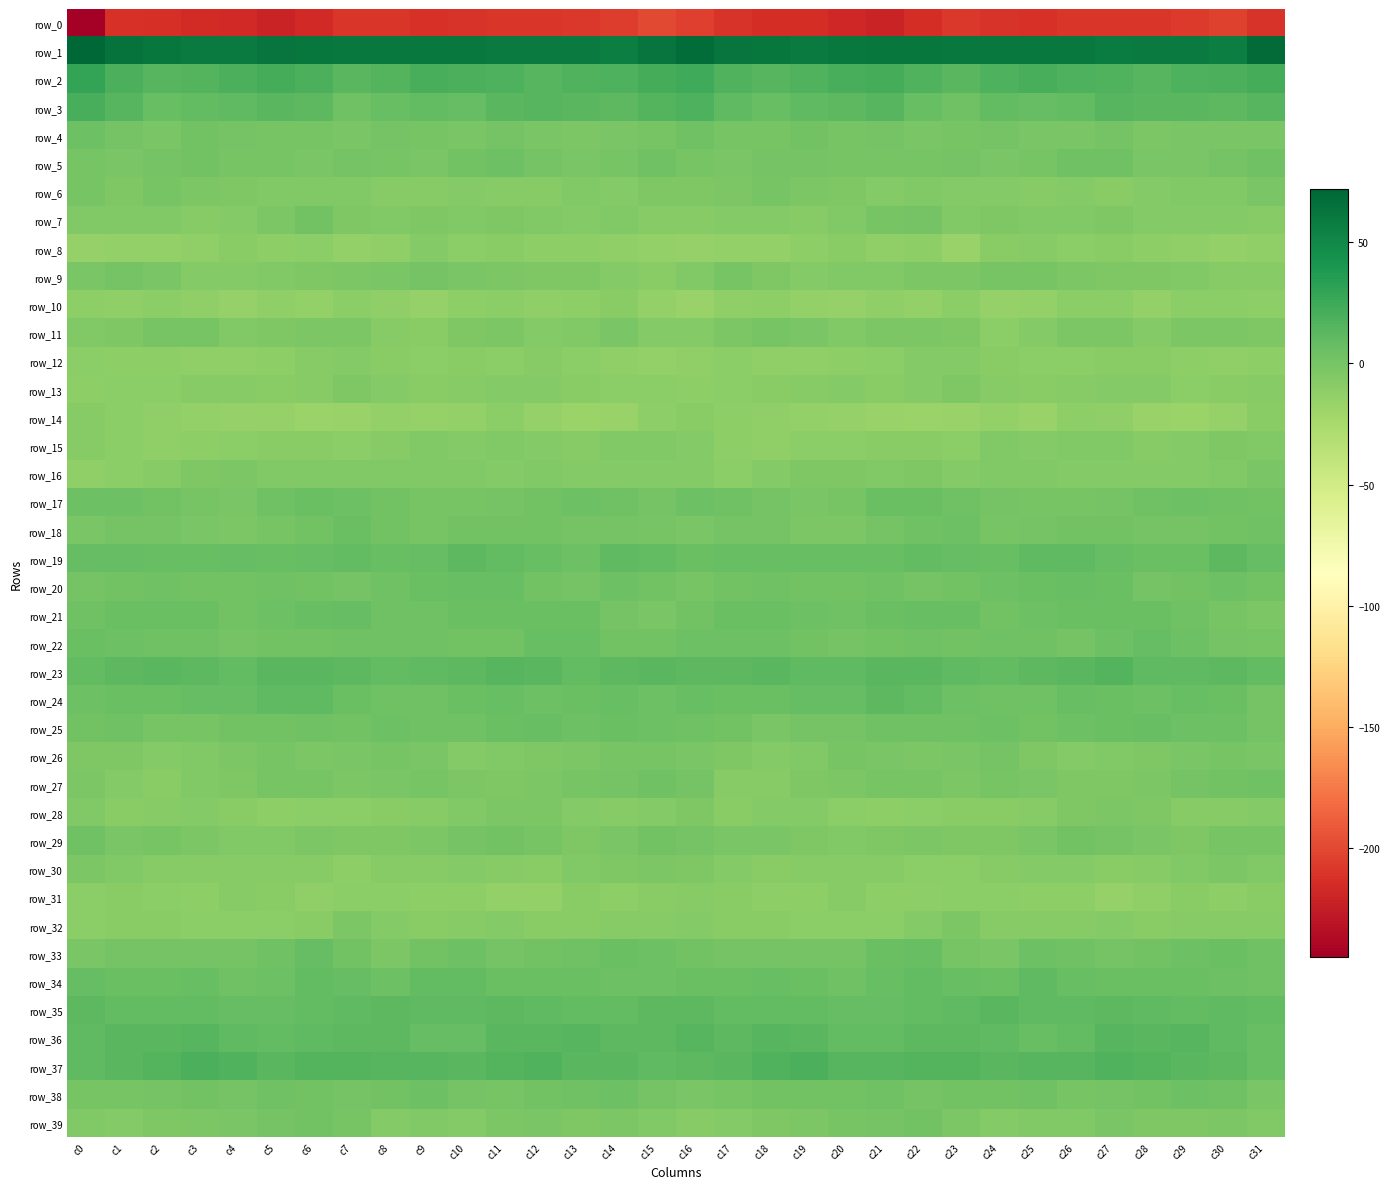

At c16, list the series in order from smallest to largest.

row_0, row_10, row_8, row_12, row_13, row_14, row_31, row_39, row_7, row_32, row_15, row_11, row_16, row_9, row_6, row_30, row_28, row_26, row_38, row_18, row_5, row_20, row_29, row_27, row_21, row_33, row_25, row_4, row_17, row_22, row_19, row_34, row_24, row_37, row_35, row_23, row_36, row_3, row_2, row_1